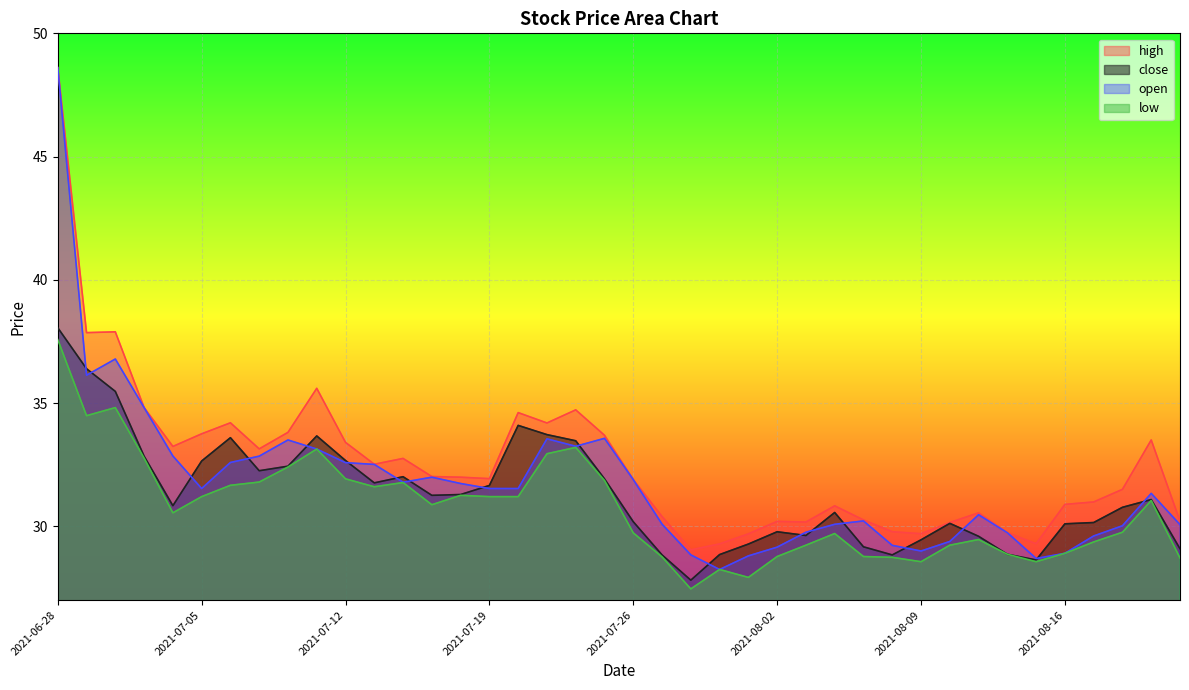

Reading left to right, what are all the values shown in this chart?

high: 2021-06-28=48.6	2021-06-29=37.9	2021-06-30=37.9	2021-07-01=34.8	2021-07-02=33.2	2021-07-05=33.7	2021-07-06=34.2	2021-07-07=33.1	2021-07-08=33.8	2021-07-09=35.6	2021-07-12=33.4	2021-07-13=32.5	2021-07-14=32.8	2021-07-15=32.0	2021-07-16=32.0	2021-07-19=31.9	2021-07-20=34.6	2021-07-21=34.2	2021-07-22=34.7	2021-07-23=33.7	2021-07-26=31.9	2021-07-27=30.4	2021-07-28=29.0	2021-07-29=29.3	2021-07-30=29.7	2021-08-02=30.2	2021-08-03=30.2	2021-08-04=30.8	2021-08-05=30.3	2021-08-06=29.8	2021-08-09=29.7	2021-08-10=30.2	2021-08-11=30.5	2021-08-12=29.7	2021-08-13=29.3	2021-08-16=30.9	2021-08-17=31.0	2021-08-18=31.5	2021-08-19=33.5	2021-08-20=30.2
close: 2021-06-28=38.1	2021-06-29=36.4	2021-06-30=35.5	2021-07-01=32.8	2021-07-02=30.8	2021-07-05=32.6	2021-07-06=33.6	2021-07-07=32.3	2021-07-08=32.4	2021-07-09=33.7	2021-07-12=32.7	2021-07-13=31.8	2021-07-14=32.0	2021-07-15=31.3	2021-07-16=31.3	2021-07-19=31.7	2021-07-20=34.1	2021-07-21=33.7	2021-07-22=33.5	2021-07-23=31.9	2021-07-26=30.2	2021-07-27=28.8	2021-07-28=27.8	2021-07-29=28.8	2021-07-30=29.3	2021-08-02=29.8	2021-08-03=29.6	2021-08-04=30.6	2021-08-05=29.2	2021-08-06=28.8	2021-08-09=29.4	2021-08-10=30.1	2021-08-11=29.6	2021-08-12=28.9	2021-08-13=28.6	2021-08-16=30.1	2021-08-17=30.2	2021-08-18=30.8	2021-08-19=31.1	2021-08-20=29.1
open: 2021-06-28=48.6	2021-06-29=36.1	2021-06-30=36.8	2021-07-01=34.8	2021-07-02=32.8	2021-07-05=31.5	2021-07-06=32.6	2021-07-07=32.8	2021-07-08=33.5	2021-07-09=33.1	2021-07-12=32.6	2021-07-13=32.5	2021-07-14=31.8	2021-07-15=32.0	2021-07-16=31.7	2021-07-19=31.5	2021-07-20=31.5	2021-07-21=33.5	2021-07-22=33.2	2021-07-23=33.6	2021-07-26=31.9	2021-07-27=30.1	2021-07-28=28.8	2021-07-29=28.2	2021-07-30=28.8	2021-08-02=29.2	2021-08-03=29.8	2021-08-04=30.1	2021-08-05=30.2	2021-08-06=29.2	2021-08-09=29.0	2021-08-10=29.4	2021-08-11=30.5	2021-08-12=29.7	2021-08-13=28.7	2021-08-16=28.9	2021-08-17=29.6	2021-08-18=30.0	2021-08-19=31.3	2021-08-20=30.1
low: 2021-06-28=37.6	2021-06-29=34.5	2021-06-30=34.8	2021-07-01=32.8	2021-07-02=30.5	2021-07-05=31.2	2021-07-06=31.7	2021-07-07=31.8	2021-07-08=32.4	2021-07-09=33.1	2021-07-12=31.9	2021-07-13=31.6	2021-07-14=31.8	2021-07-15=30.9	2021-07-16=31.3	2021-07-19=31.2	2021-07-20=31.2	2021-07-21=32.9	2021-07-22=33.2	2021-07-23=31.9	2021-07-26=29.7	2021-07-27=28.8	2021-07-28=27.5	2021-07-29=28.2	2021-07-30=27.9	2021-08-02=28.8	2021-08-03=29.2	2021-08-04=29.7	2021-08-05=28.8	2021-08-06=28.7	2021-08-09=28.6	2021-08-10=29.2	2021-08-11=29.5	2021-08-12=28.9	2021-08-13=28.6	2021-08-16=28.9	2021-08-17=29.4	2021-08-18=29.8	2021-08-19=31.0	2021-08-20=28.7